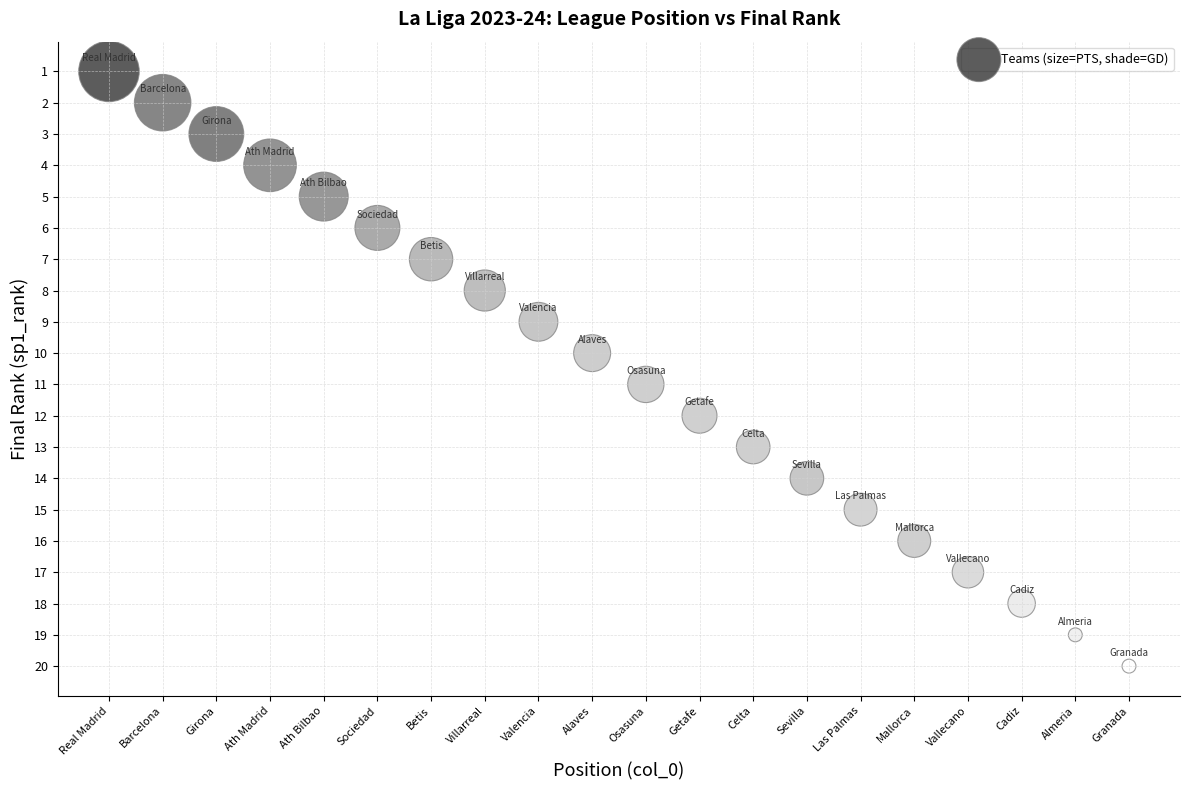

What is the range of Y values (max minus min)?

19